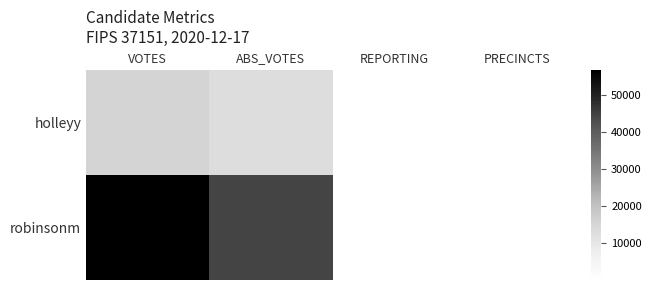

Reading left to right, transcribe all the data shown in this chart.

holleyy: VOTES=15516	ABS_VOTES=12884	REPORTING=22	PRECINCTS=22
robinsonm: VOTES=56749	ABS_VOTES=44568	REPORTING=22	PRECINCTS=22